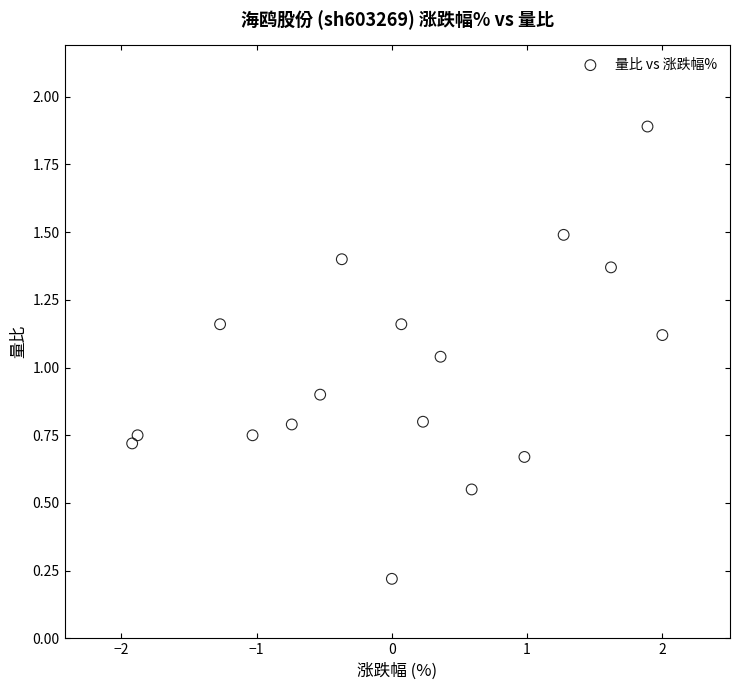

What is the range of Y values (max minus min)?

1.7